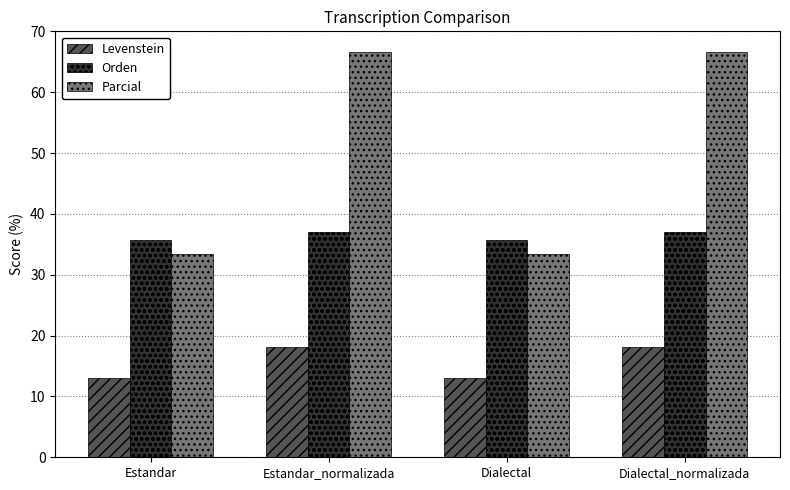

At which label does Parcial first exceed 66?

Estandar_normalizada